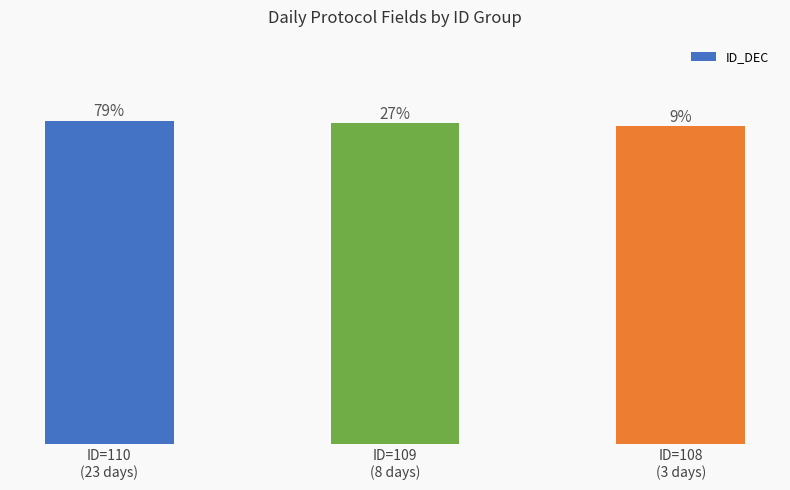

What is the ratio of the value at ID=109
(8 days) to the value at ID=110
(23 days)?

1.0